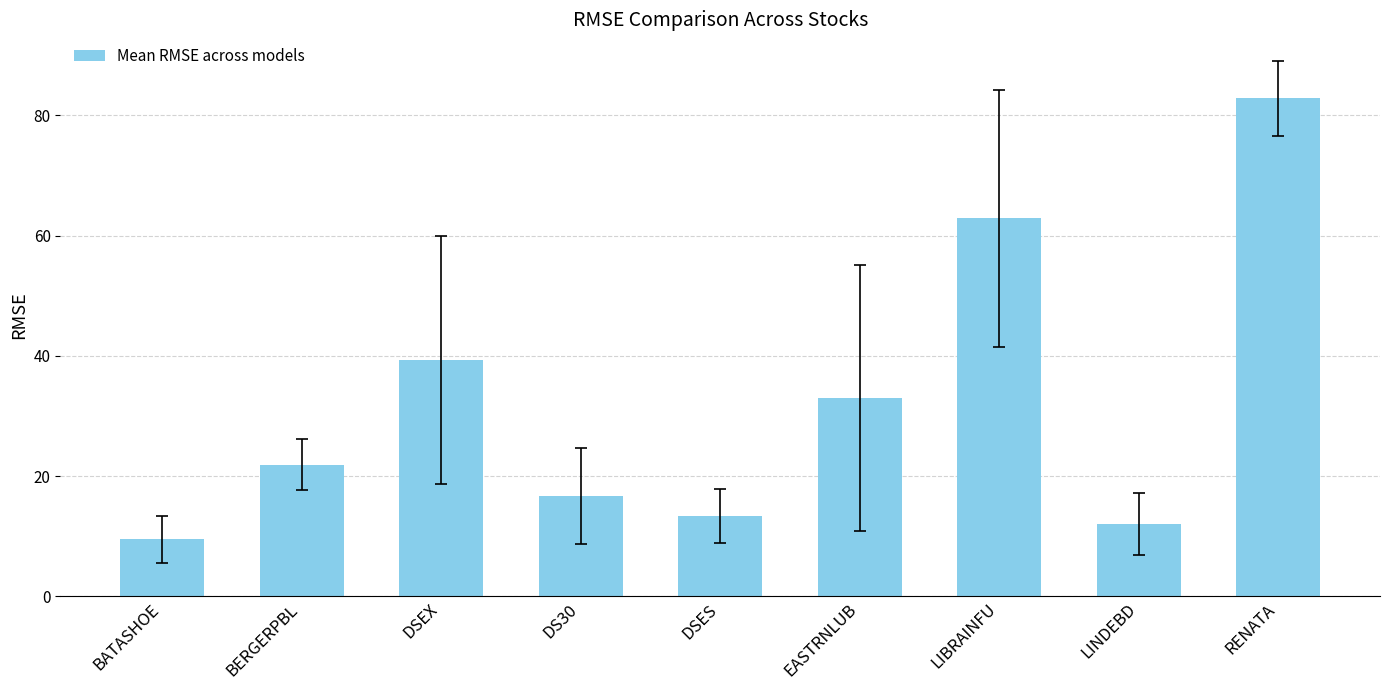

What is the sum of all values?

291.5